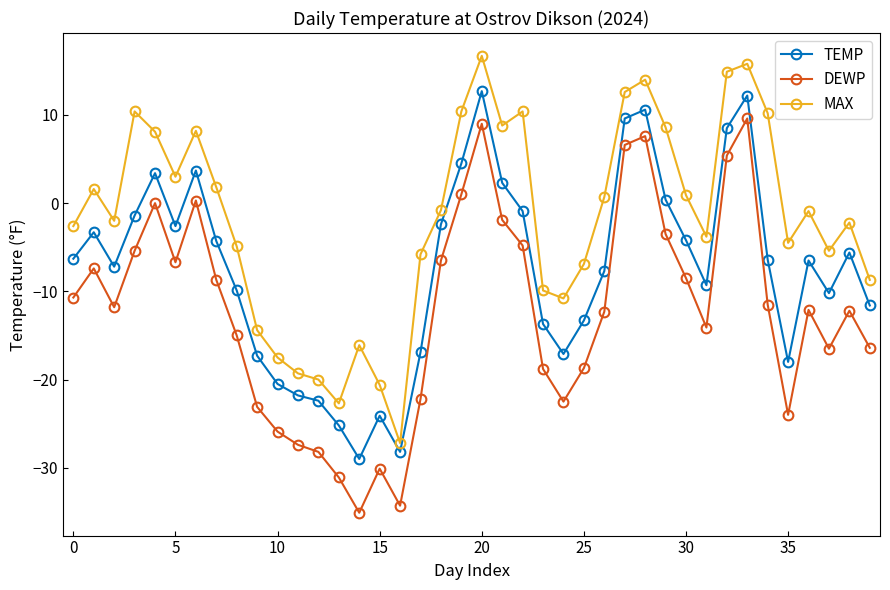

List the series in order of their peak value, lowest first.

DEWP, TEMP, MAX